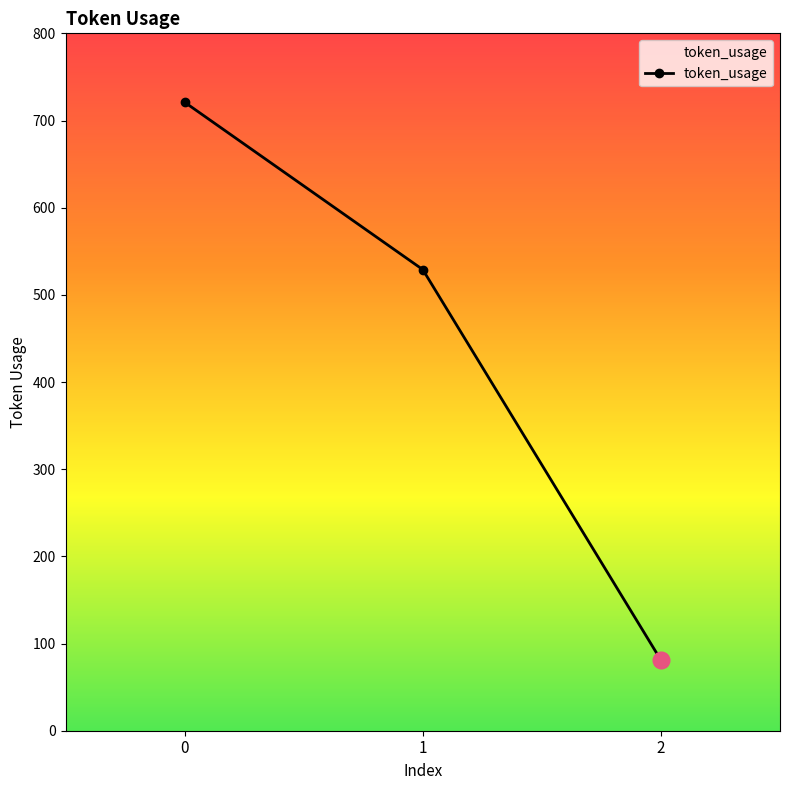

How many data points does each series have?

3